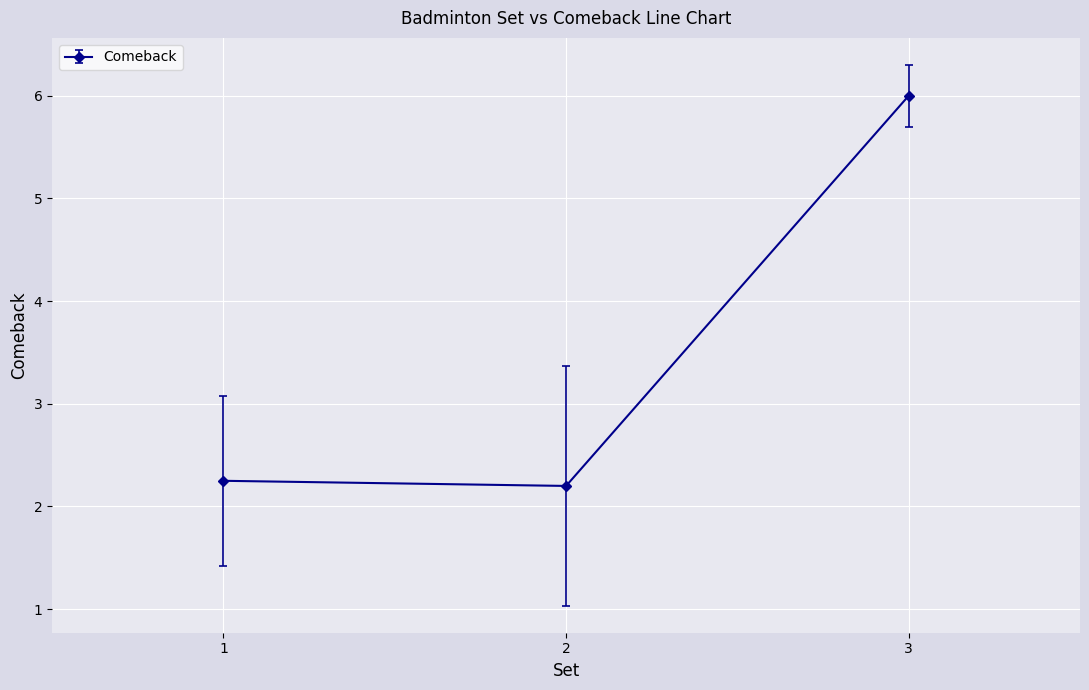

What is the difference between the second highest and second lowest values?

0.0